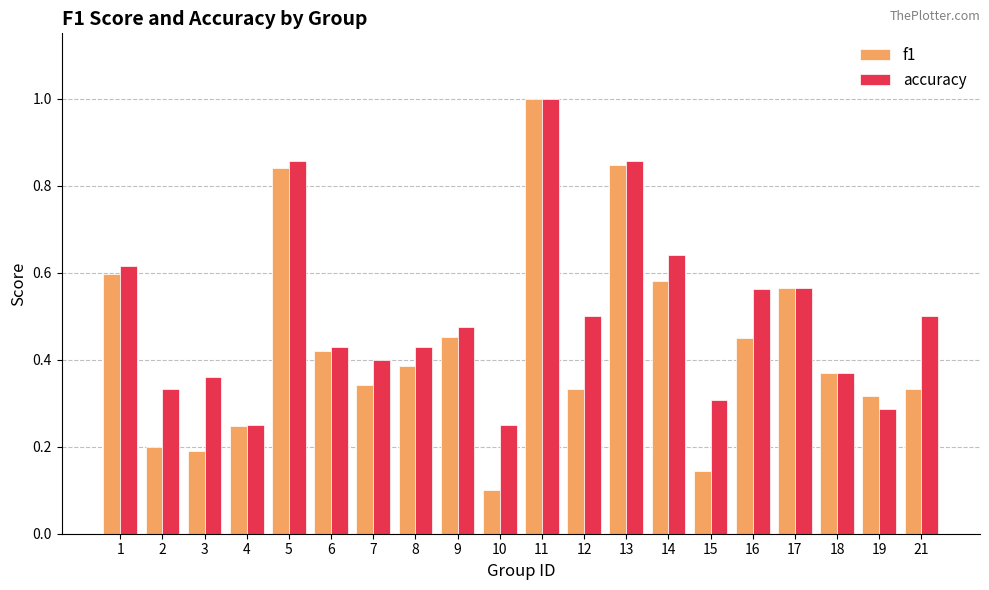

Which series has the largest total across all categories?

accuracy